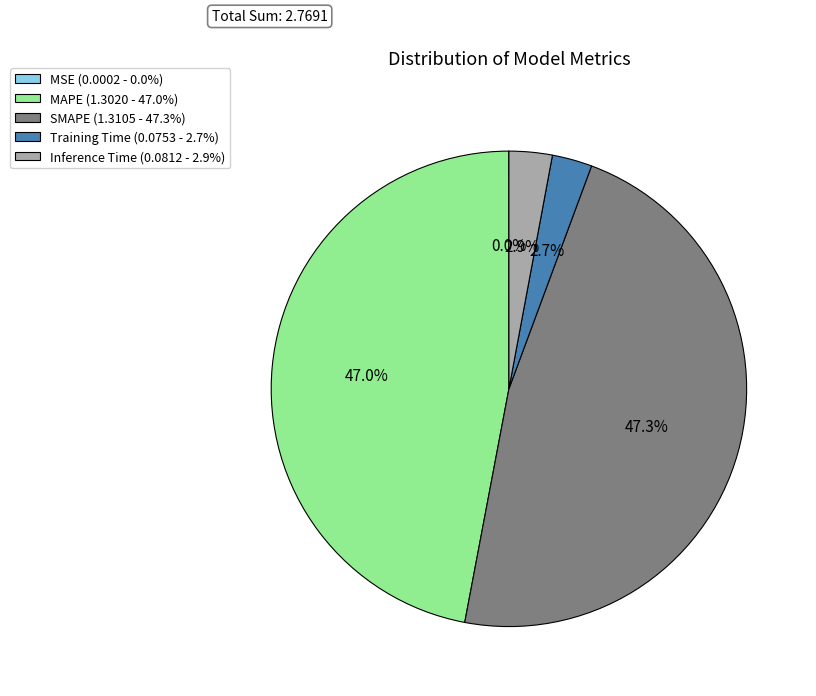

Does Inference Time (0.0812 - 2.9%) account for over 50% of the chart?

No